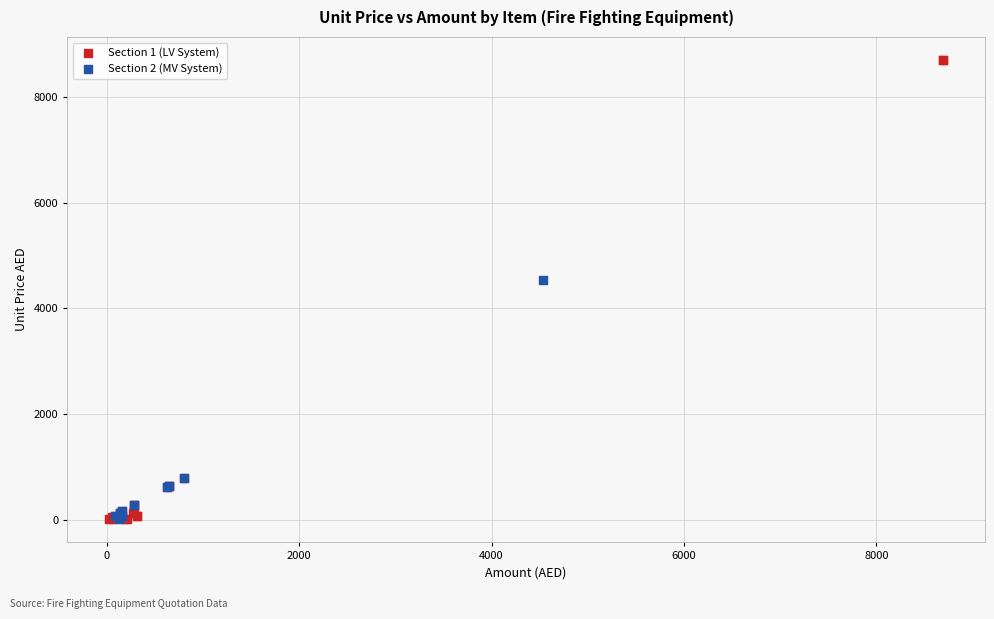

What are all the series names shown in the legend?

Section 1 (LV System), Section 2 (MV System)